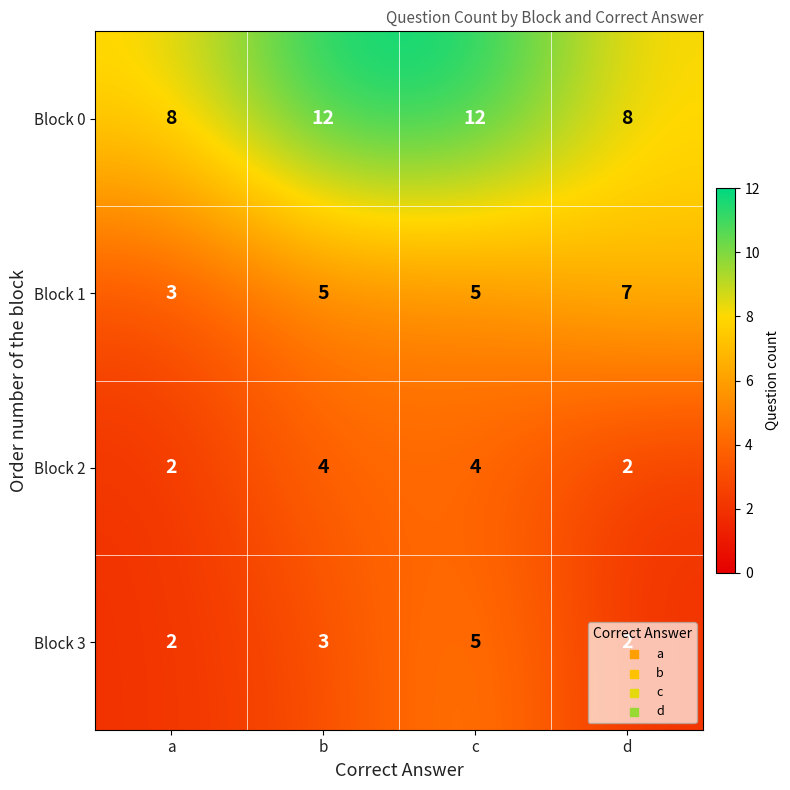

What is the highest value of the Block 1 series?

7